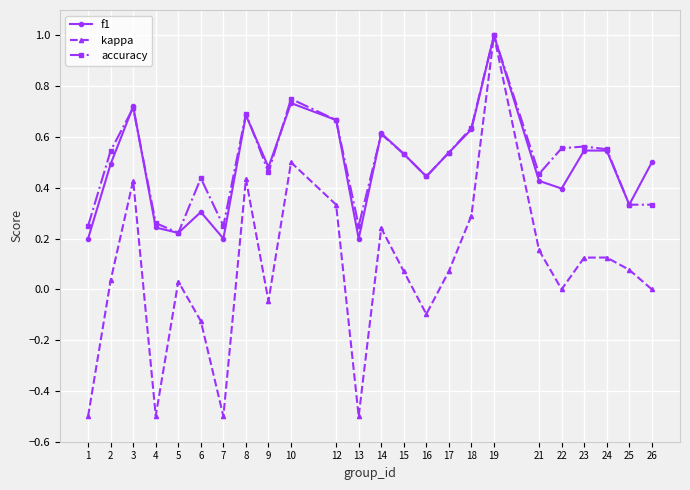

The value of f1 at 23 is 0.1. True or false?

False